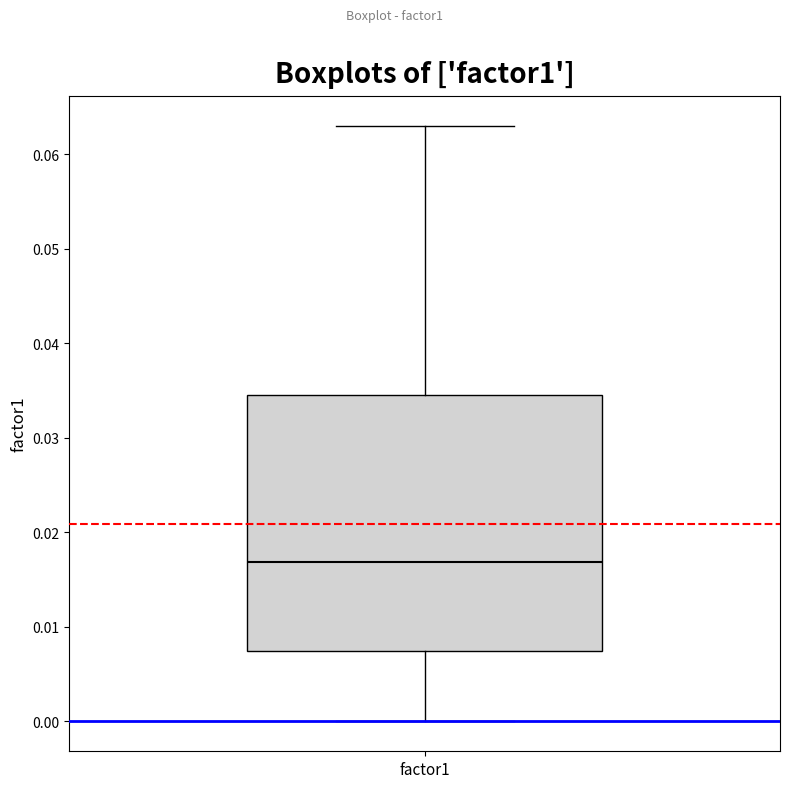

Where does the upper whisker of the box for factor1 end on the y-axis? The values are not printed on the chart, so give them approximately, as read against the axis.

0.063